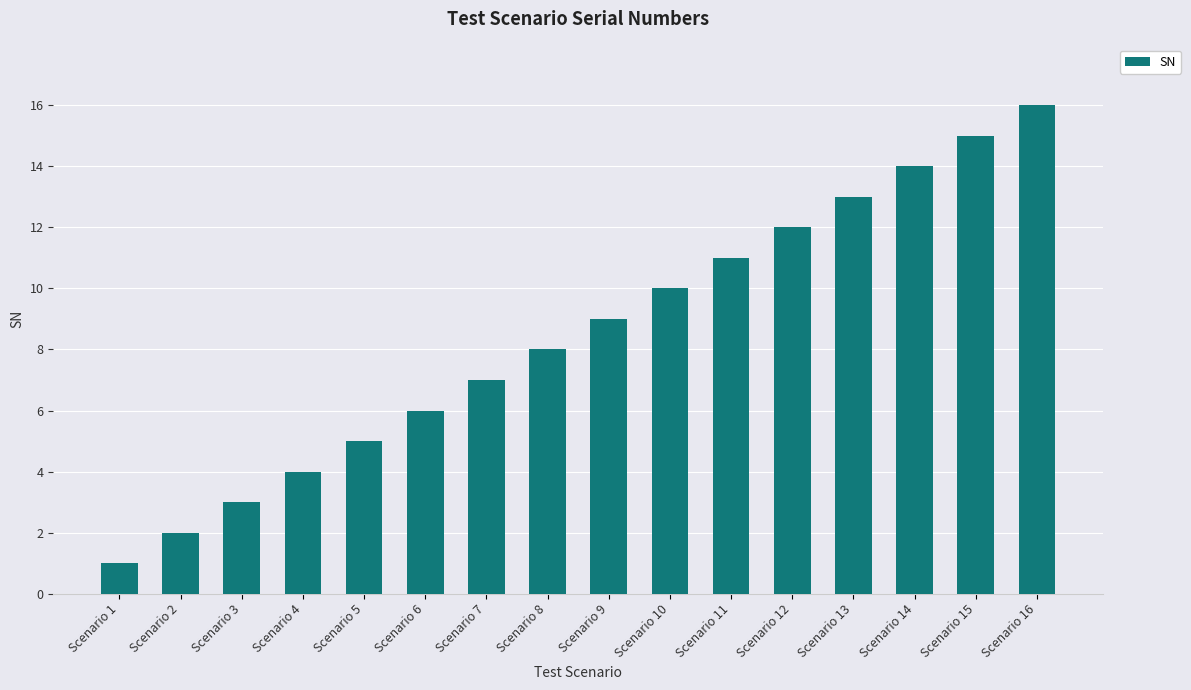

Reading left to right, what are all the values shown in this chart?

Scenario 1=1	Scenario 2=2	Scenario 3=3	Scenario 4=4	Scenario 5=5	Scenario 6=6	Scenario 7=7	Scenario 8=8	Scenario 9=9	Scenario 10=10	Scenario 11=11	Scenario 12=12	Scenario 13=13	Scenario 14=14	Scenario 15=15	Scenario 16=16